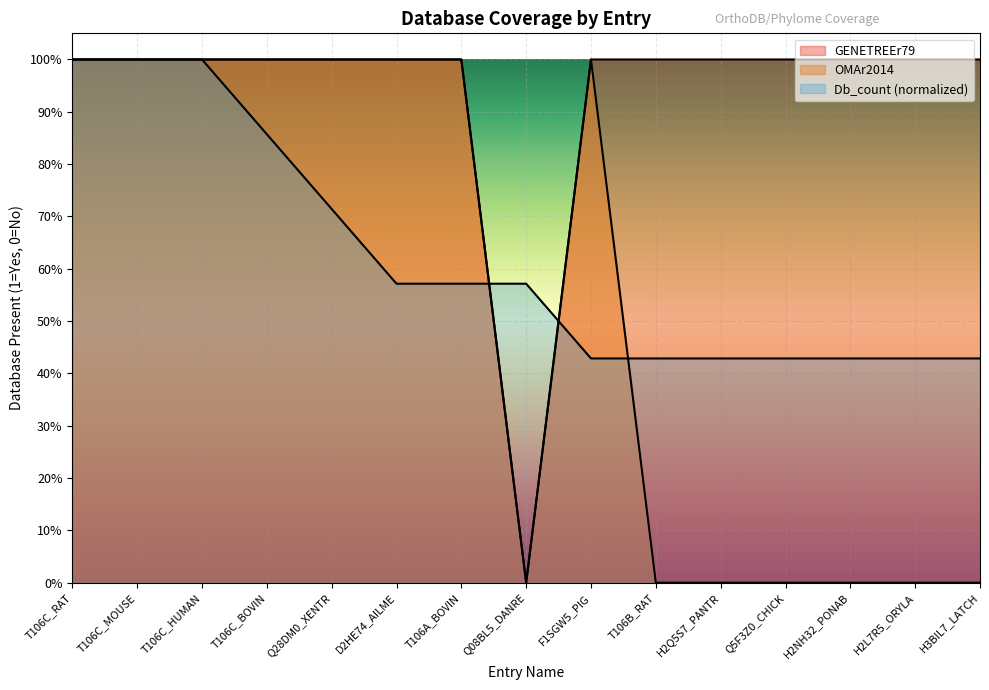

What is the value of the GENETREEr79 point at the 9th from the left?

1